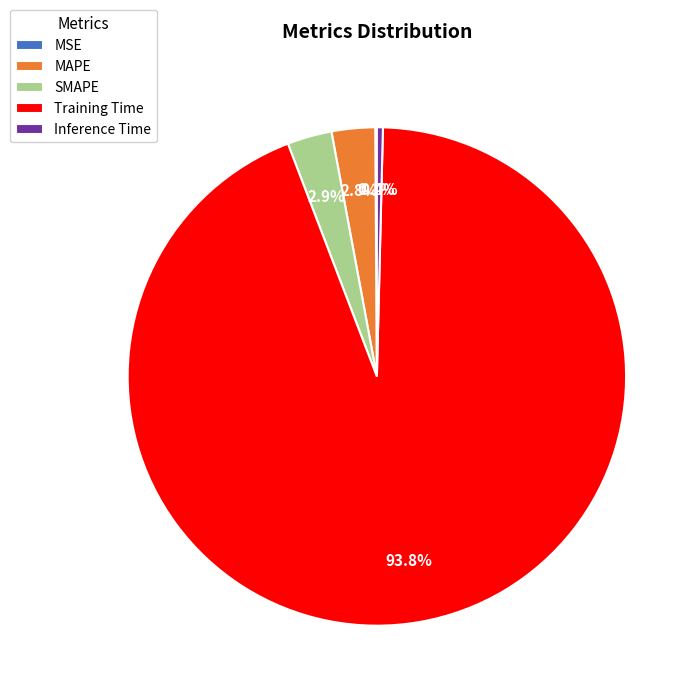

To the nearest percent, what is the difference between the largest and smallest slice percentages?

94%